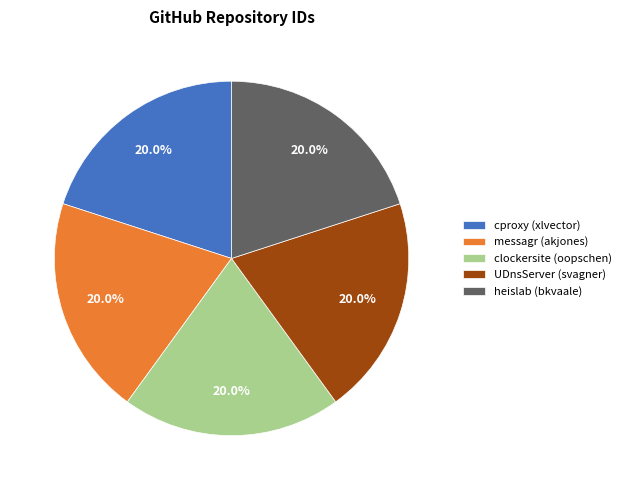

What is the ratio of the value at heislab (bkvaale) to the value at clockersite (oopschen)?

1.0